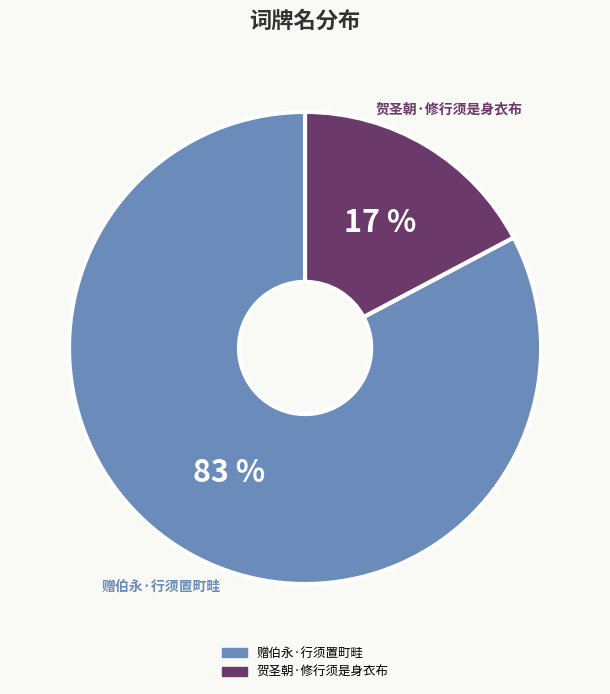

Which slice is the smallest?

贺圣朝·修行须是身衣布